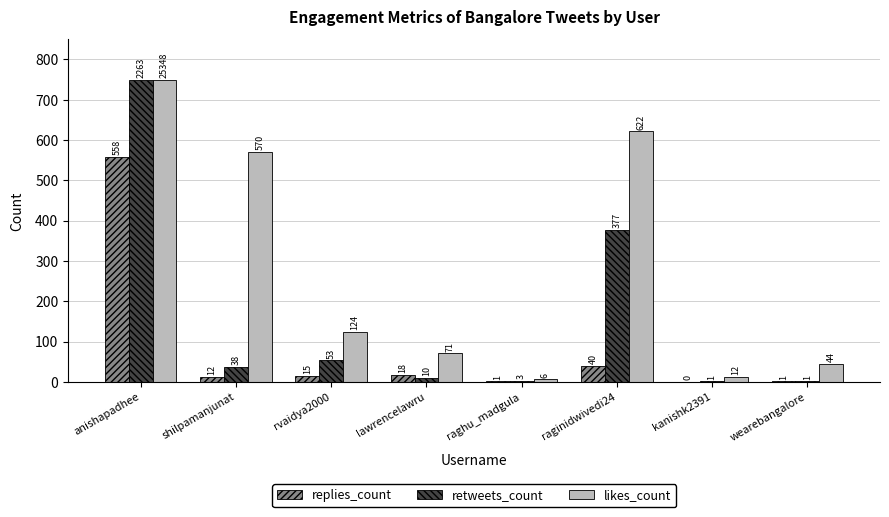

Where is likes_count nearest to the value 378?

shilpamanjunat